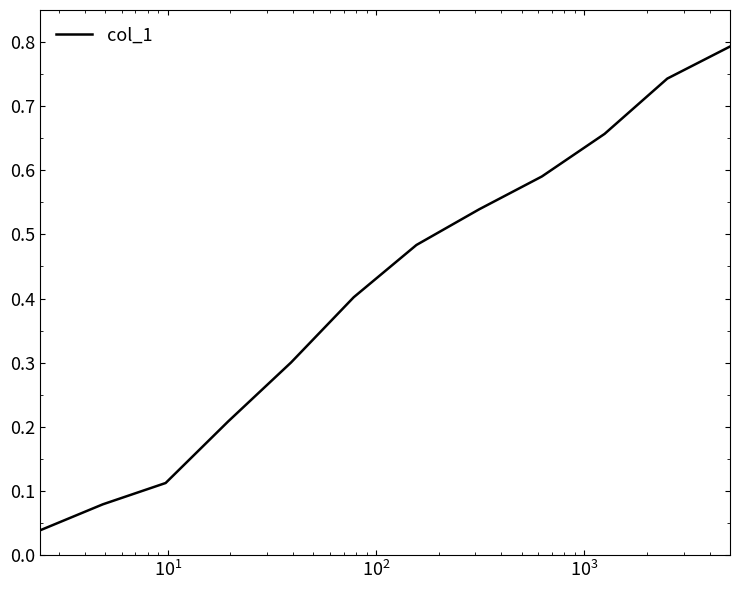

What is the greatest value displayed?

0.8